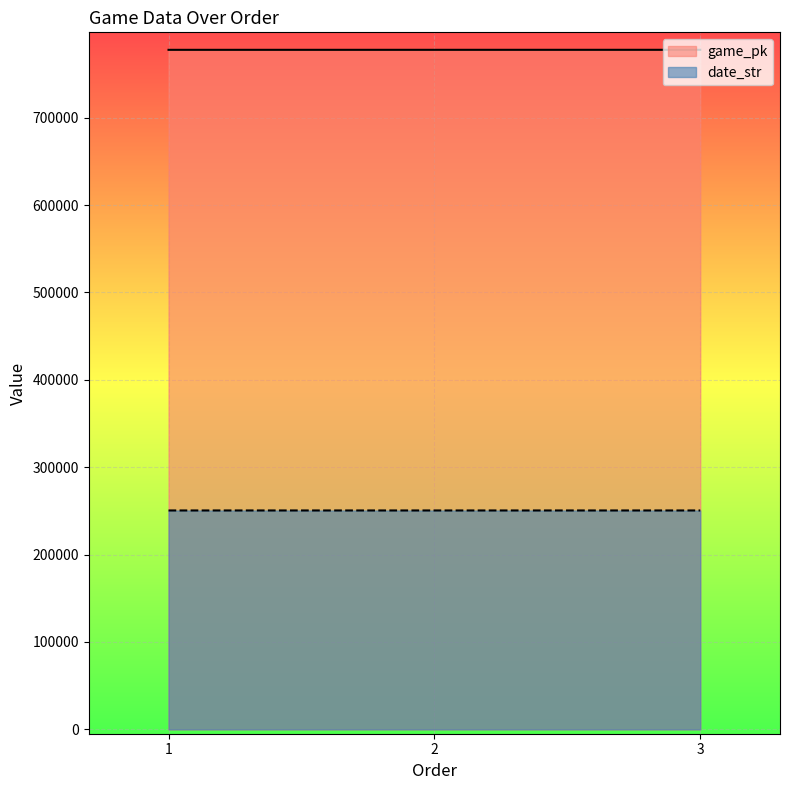

How many lines are shown in the chart?

2